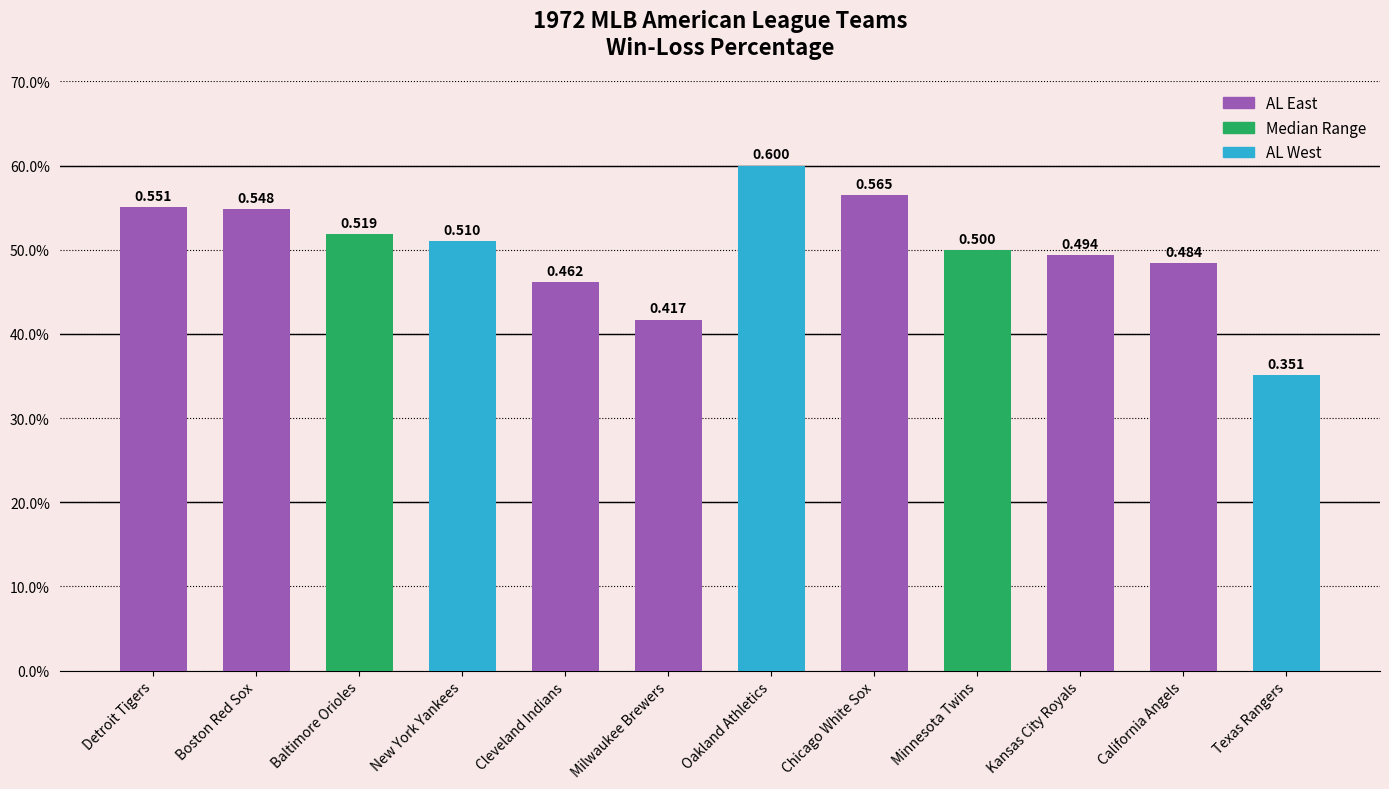

What is the value of the 5th bar from the left?

0.5